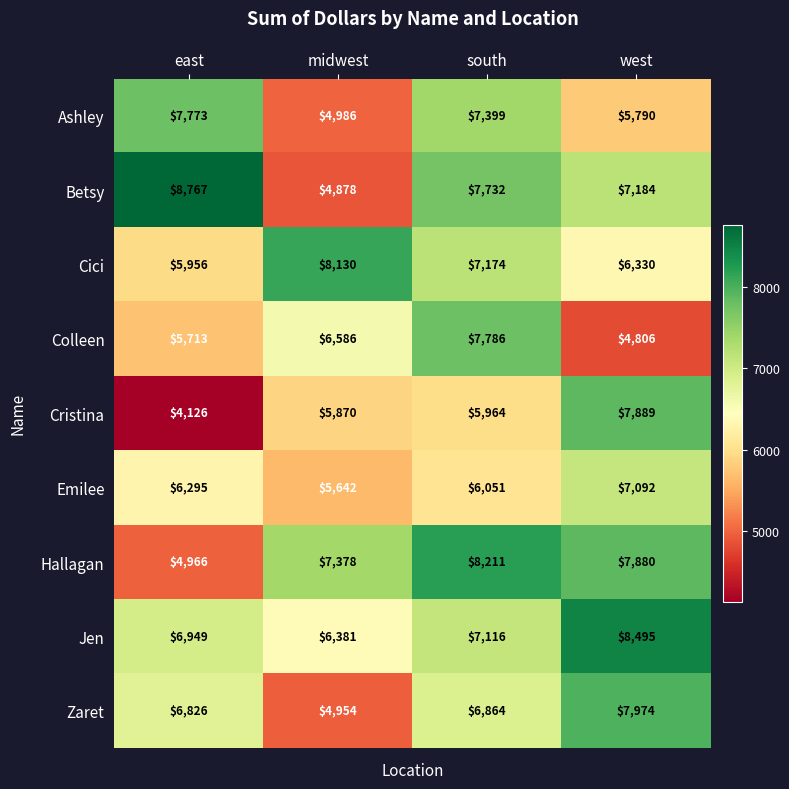

What is the difference between the second highest and minimum values in the Cristina series?

1838